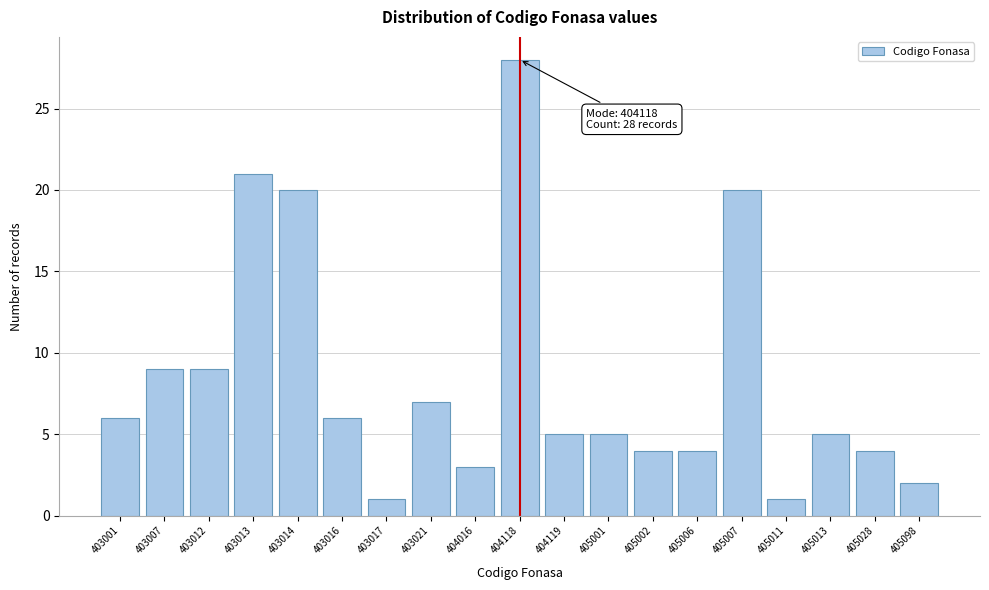

Reading left to right, list all the values displayed in this chart.

403001=6	403007=9	403012=9	403013=21	403014=20	403016=6	403017=1	403021=7	404016=3	404118=28	404119=5	405001=5	405002=4	405006=4	405007=20	405011=1	405013=5	405028=4	405098=2